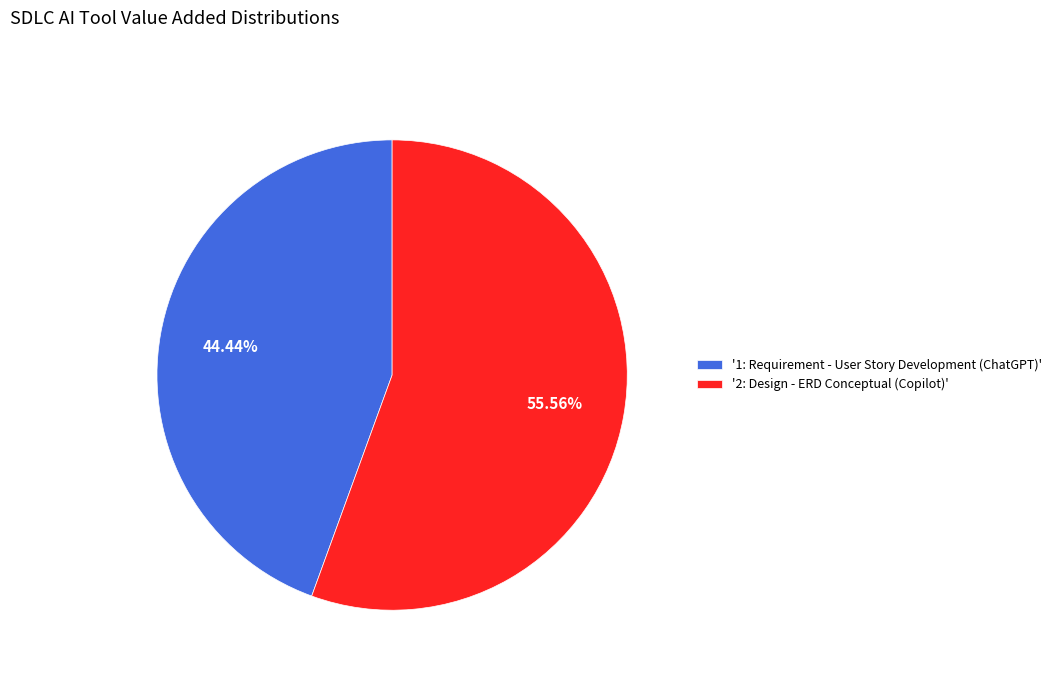

To the nearest percent, what is the average slice percentage?

50%